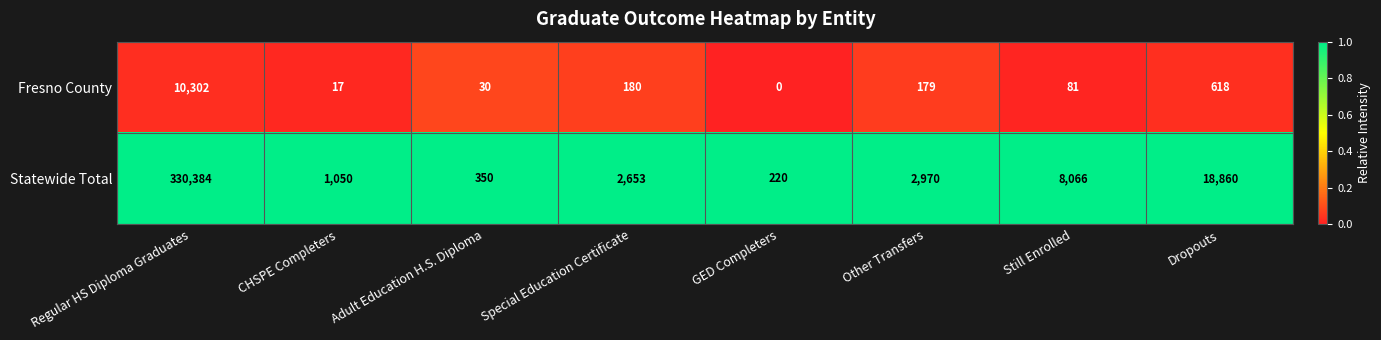

Reading left to right, extract all data points from this chart.

Fresno County: 10302	17	30	180	0	179	81	618
Statewide Total: 330384	1050	350	2653	220	2970	8066	18860